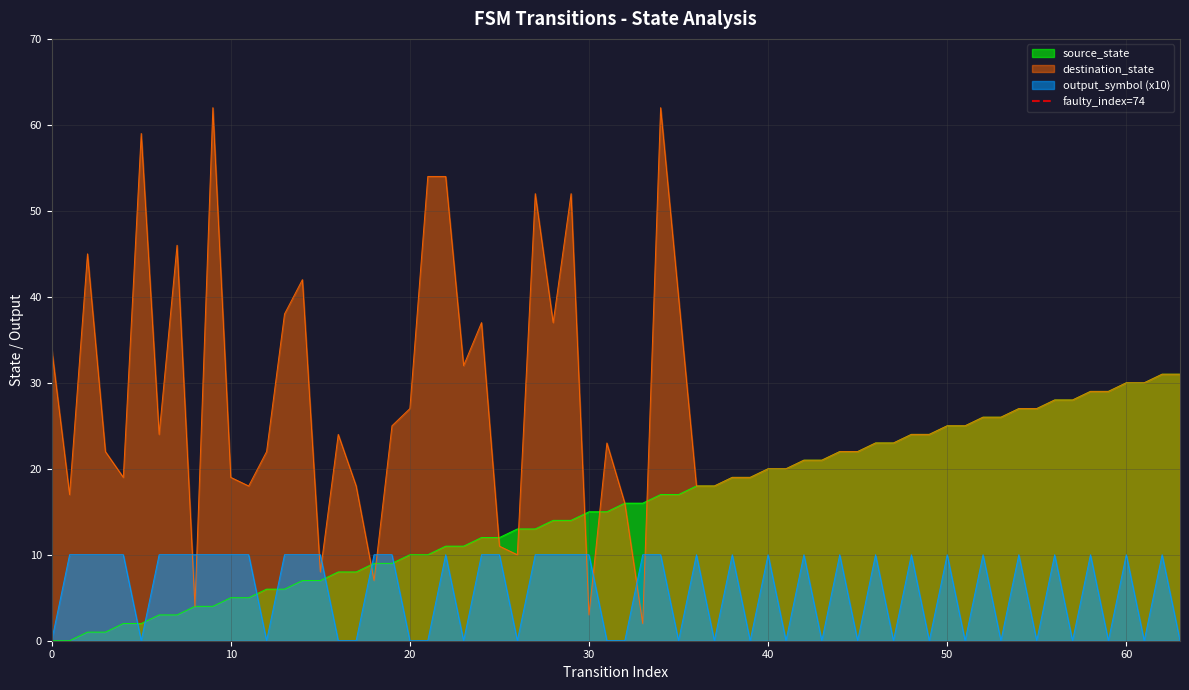

Does the chart display data point markers on the line(s)?

No